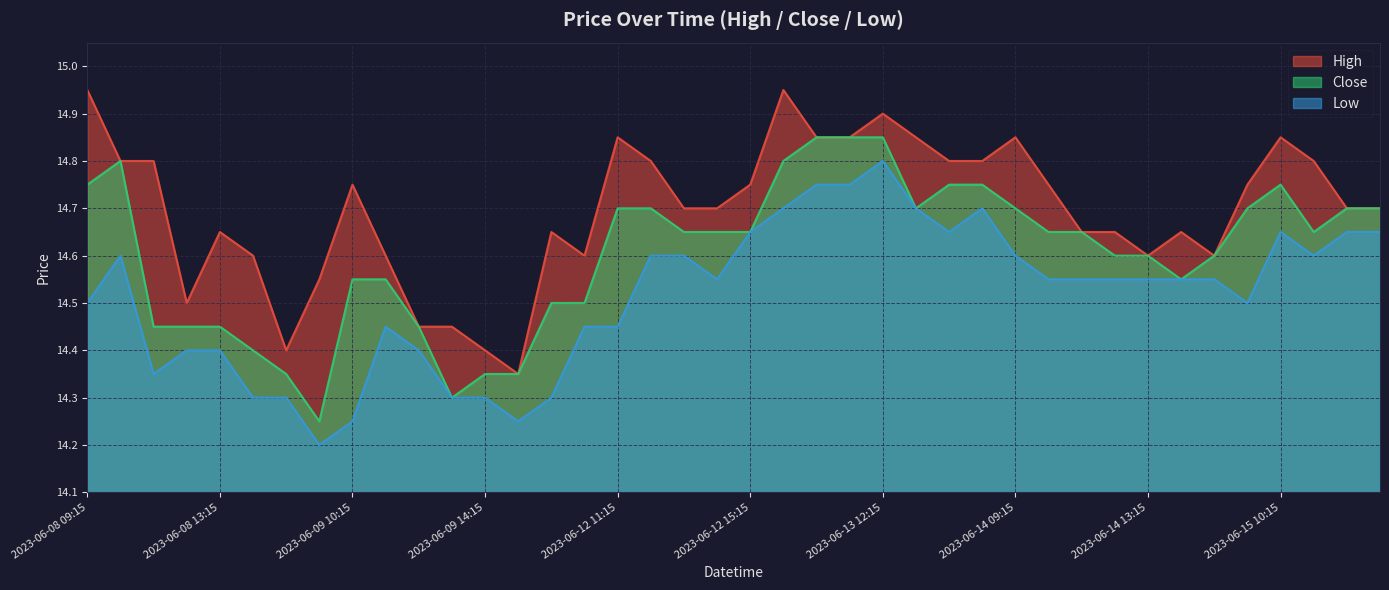

Which series has the widest spread of values?

Close